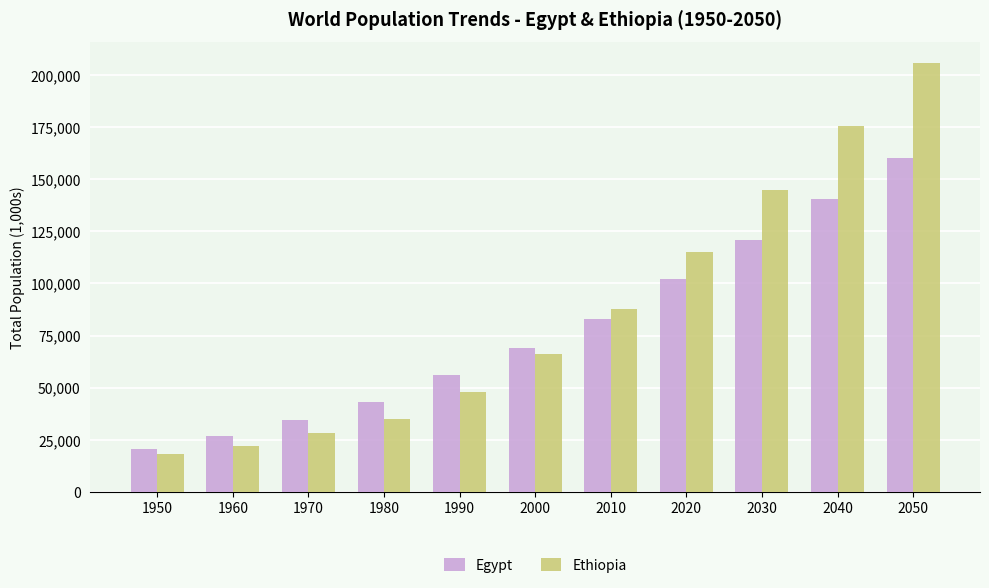

Does the chart contain stacked bars?

No